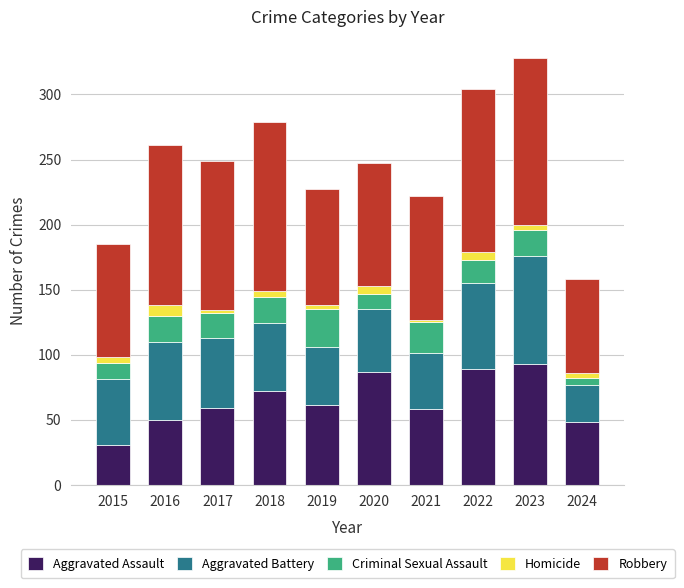

What is the highest value of the Aggravated Assault series?

93